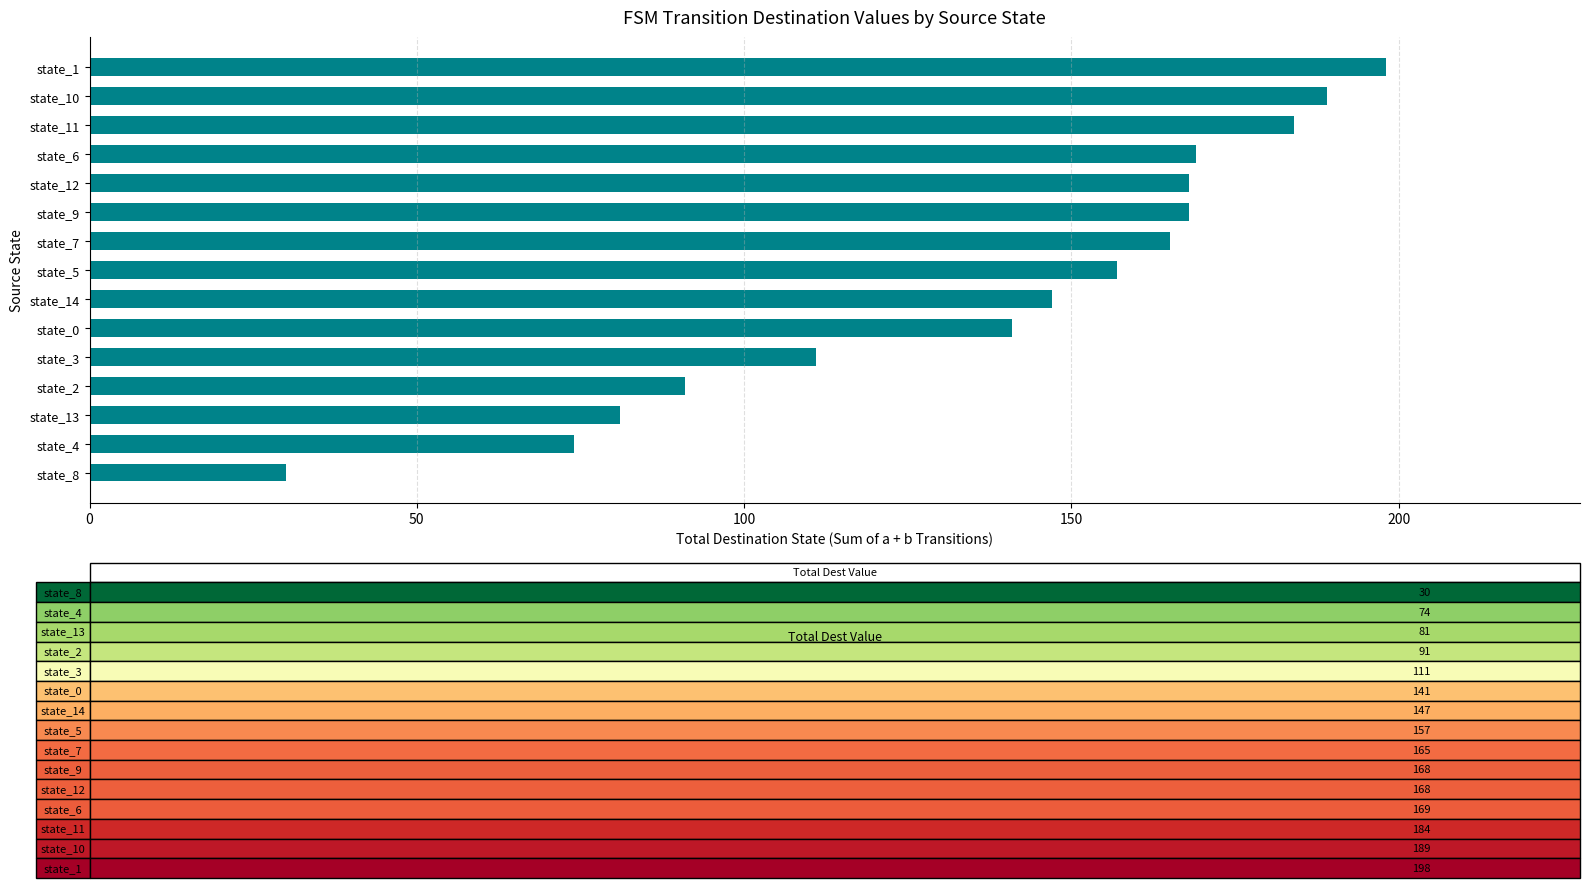

Where is the data nearest to the value 114?

state_3